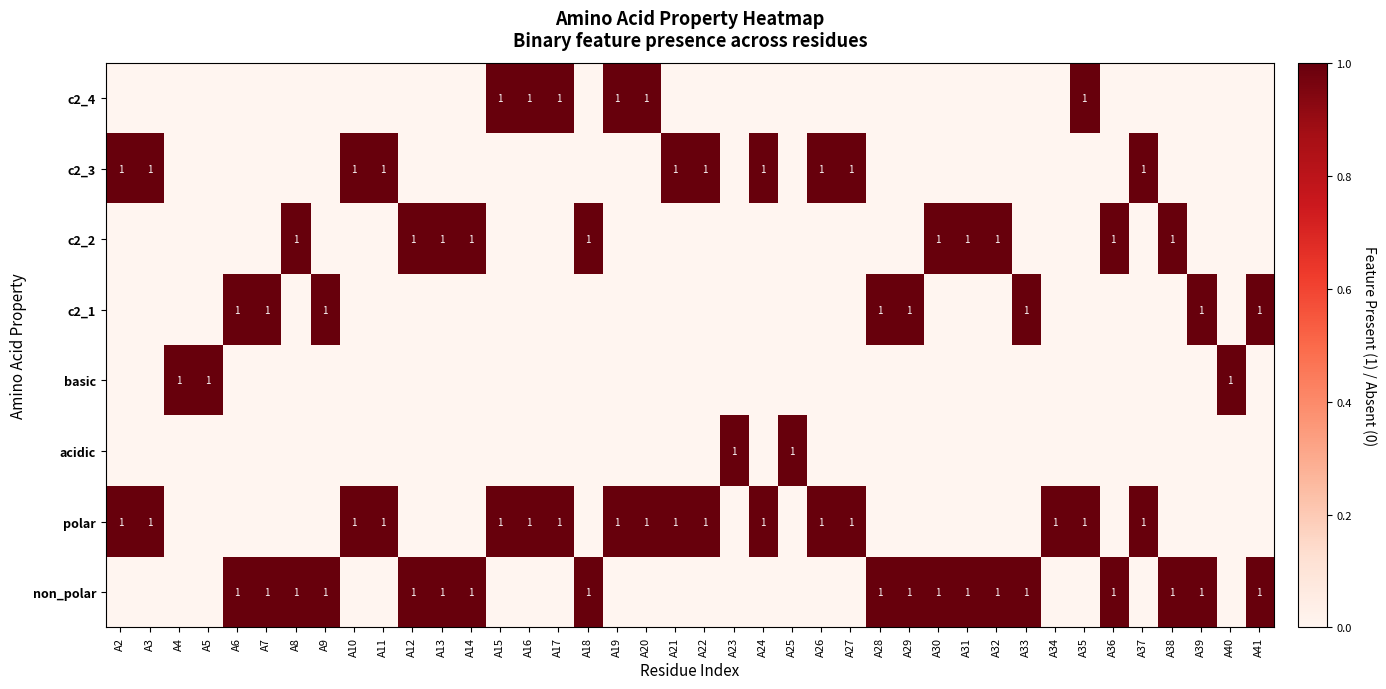

The c2_2 series shows 1 at A32. True or false?

True